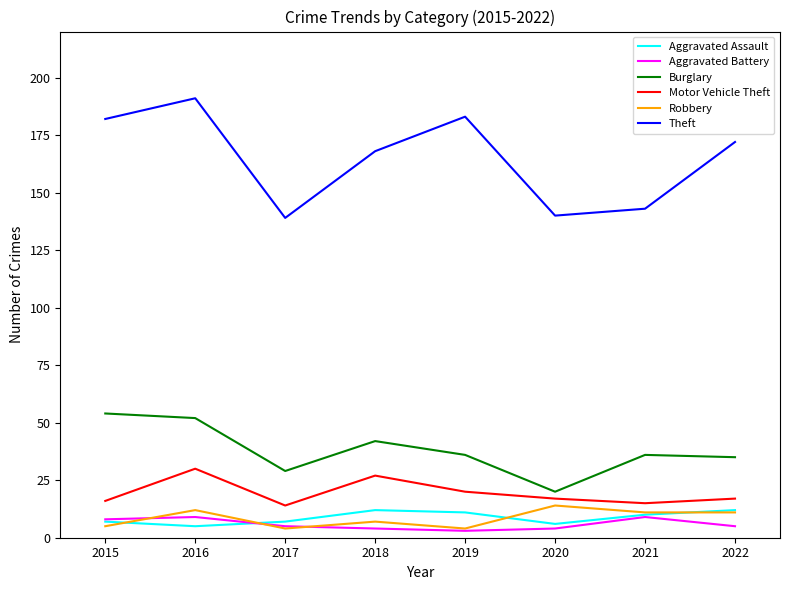

Reading left to right, transcribe all the data shown in this chart.

Aggravated Assault: 7	5	7	12	11	6	10	12
Aggravated Battery: 8	9	5	4	3	4	9	5
Burglary: 54	52	29	42	36	20	36	35
Motor Vehicle Theft: 16	30	14	27	20	17	15	17
Robbery: 5	12	4	7	4	14	11	11
Theft: 182	191	139	168	183	140	143	172